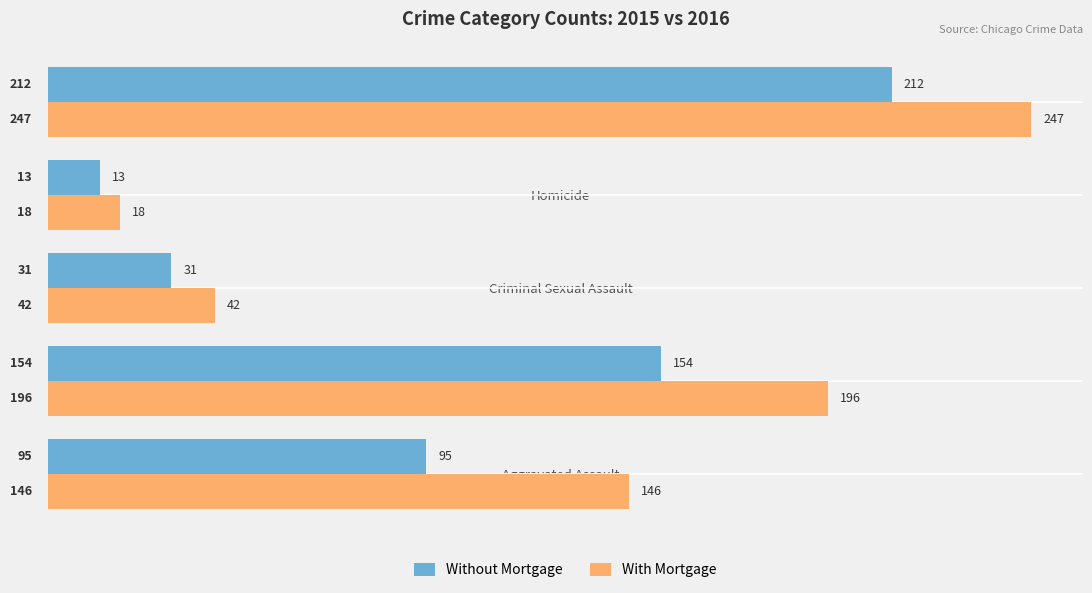

What is the difference between the Without Mortgage values at Robbery and Aggravated Assault?

117